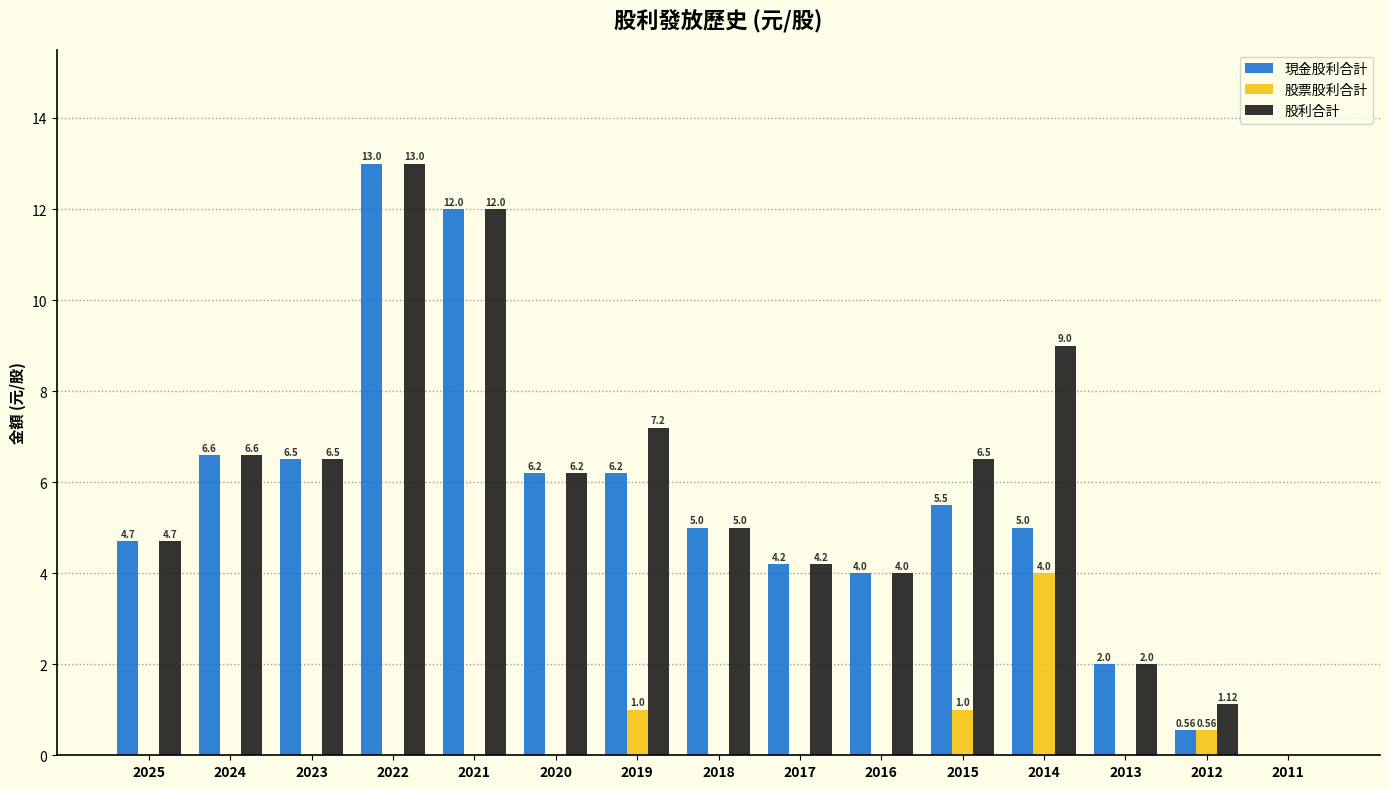

Which series has the largest total across all categories?

股利合計